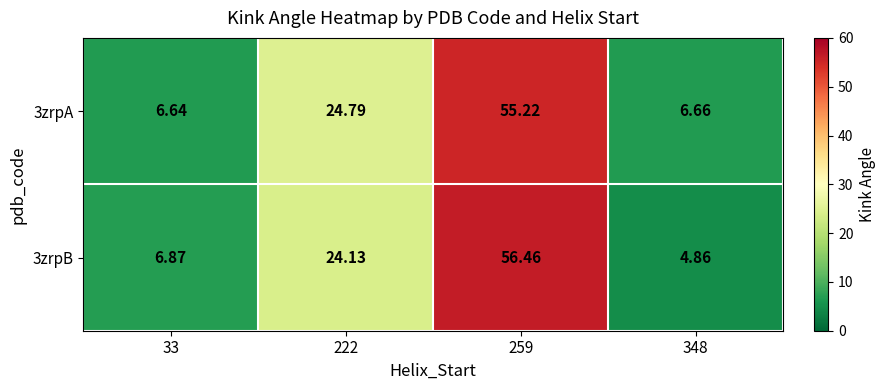

At which category is the sum across all series the highest?

259